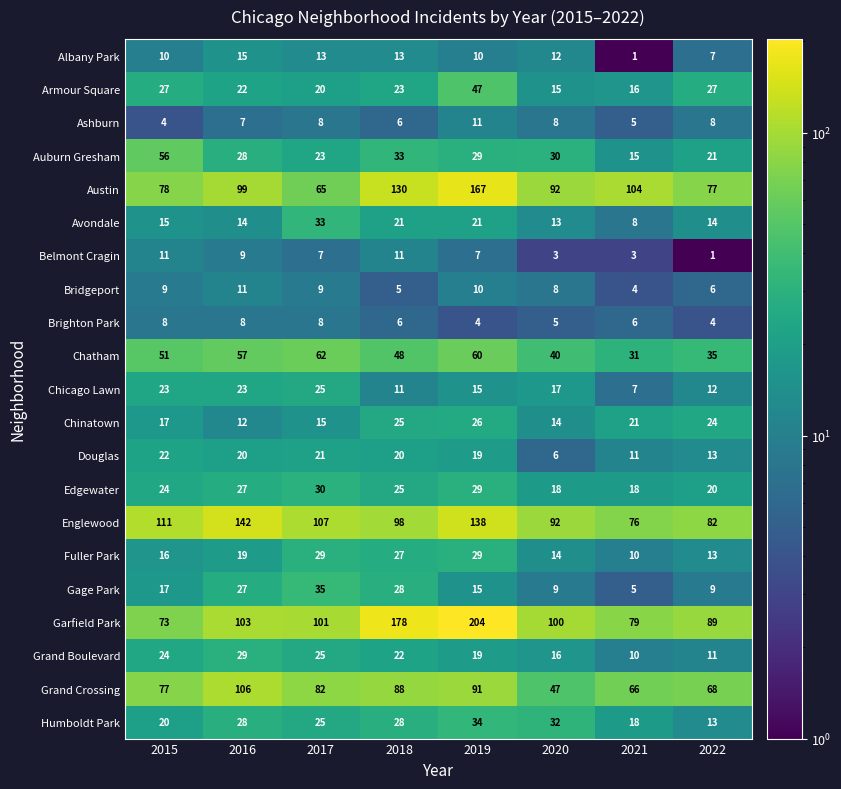

Is it true that Austin equals 99 at 2016?

True